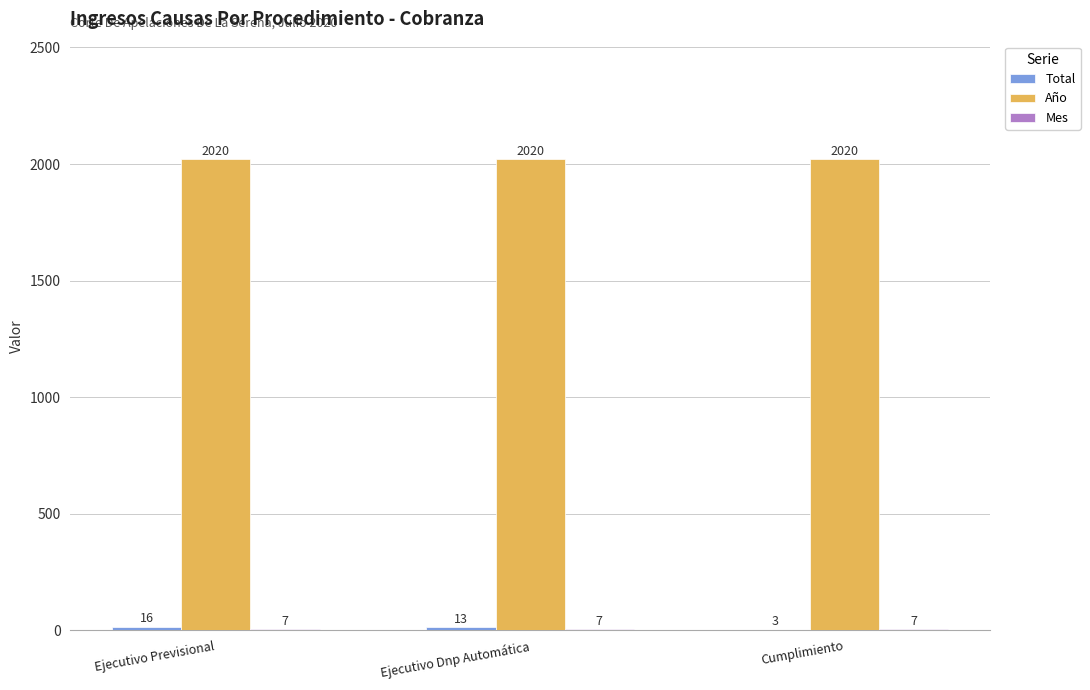

What is the maximum value for Año?

2020